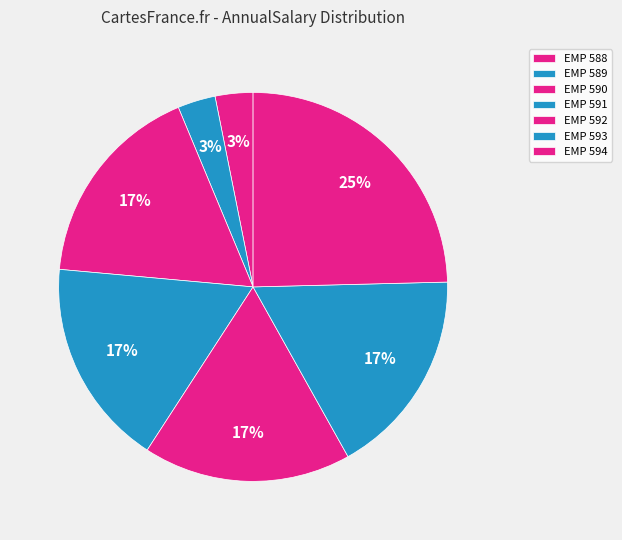

Does any single category account for the majority?

No